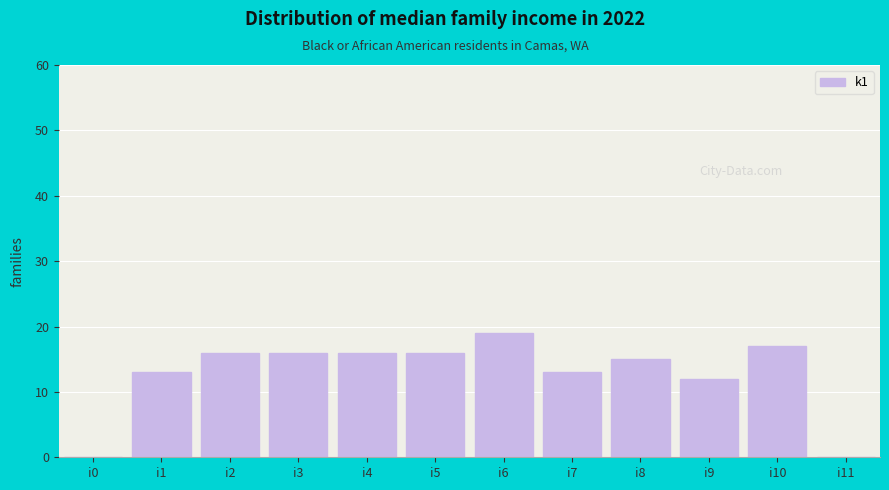

What is the ratio of the value at i1 to the value at i4?

0.8